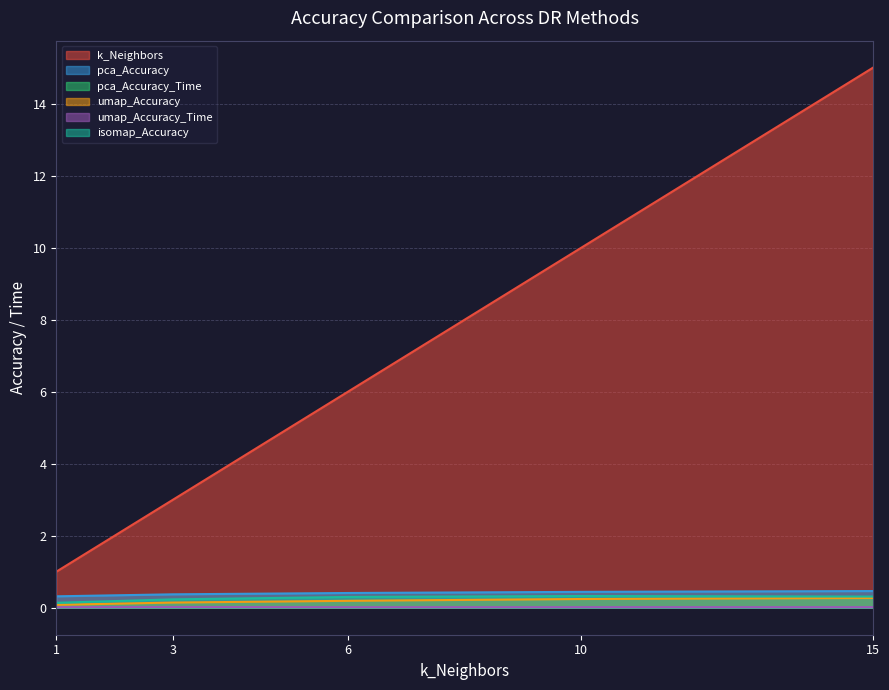

At which category is the sum across all series the highest?

15